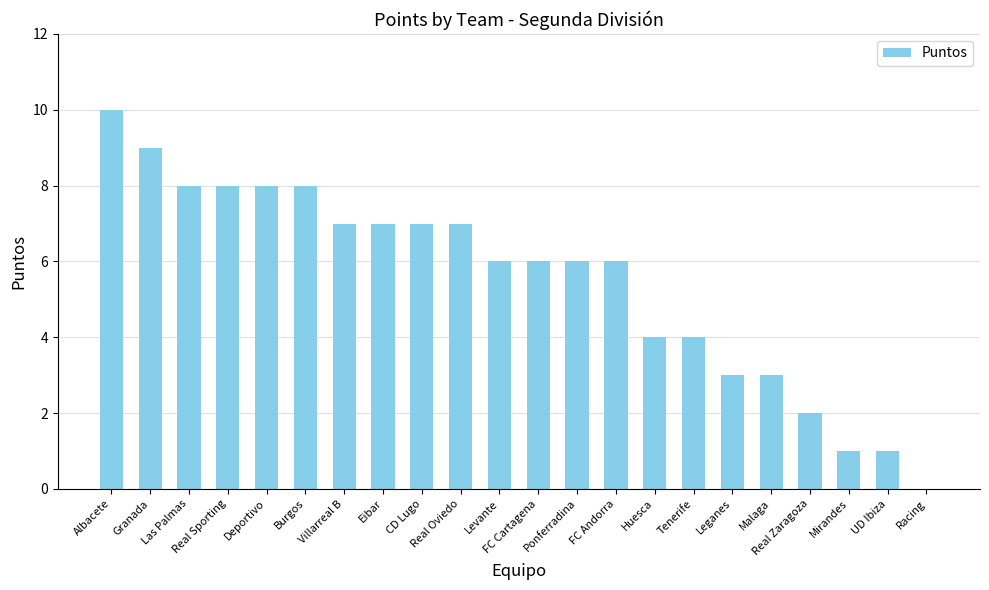

Is it true that the value at Real Sporting is 12?

False